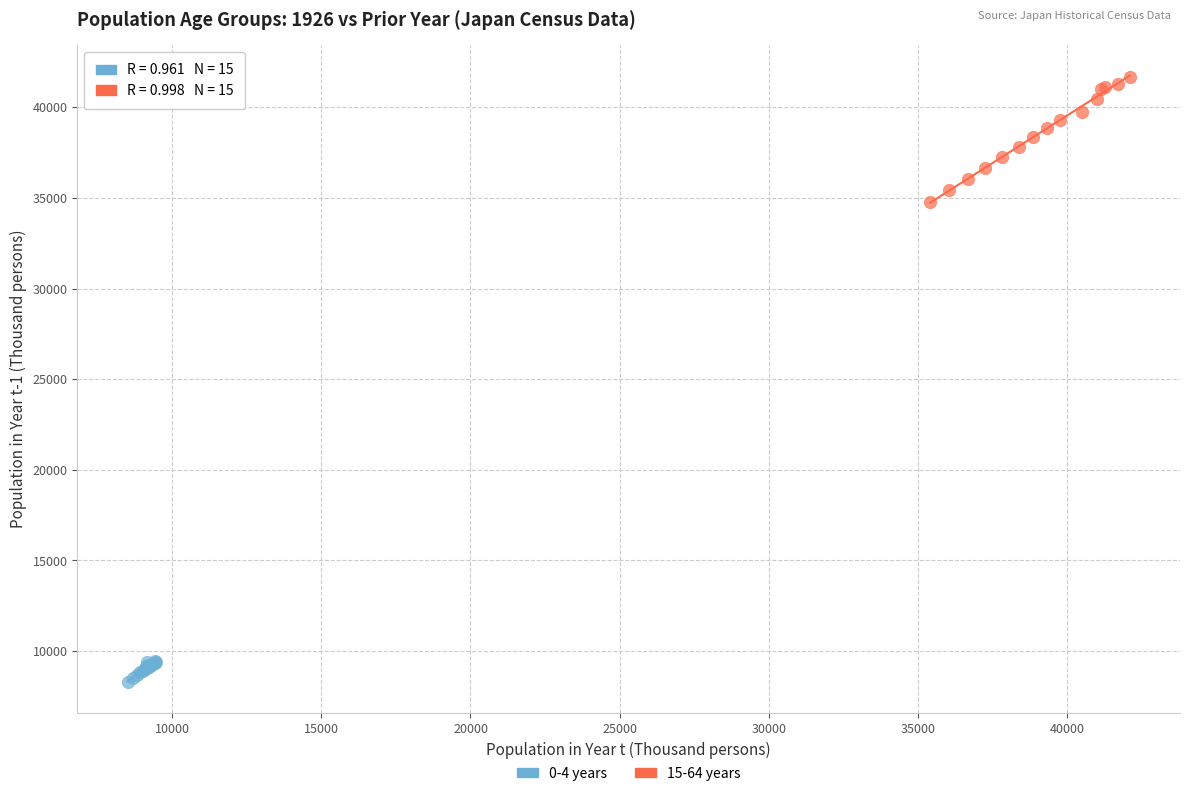

Which series contains the highest Y value?

15-64 years